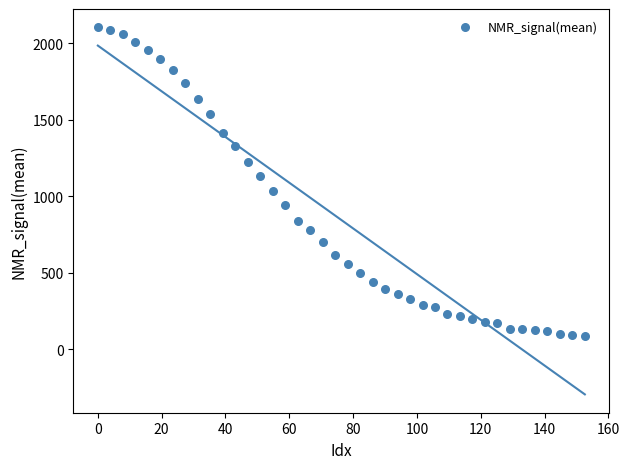

What is the range of X values (max minus min)?

152.6